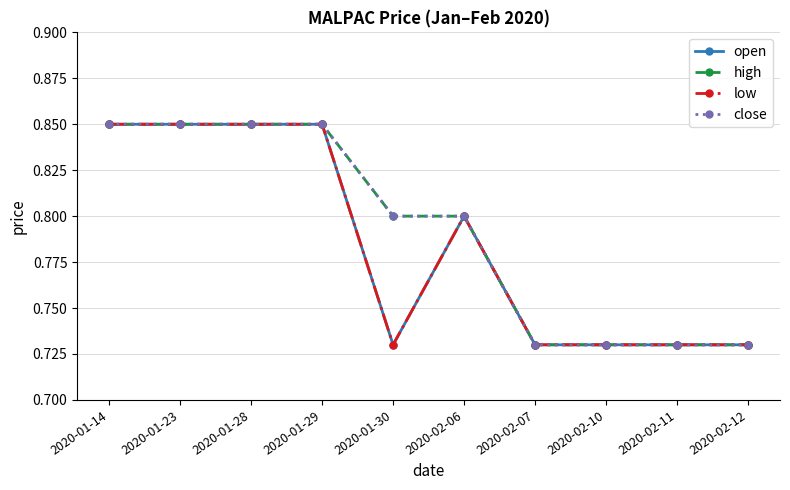

True or false: high and low cross at least once.

False